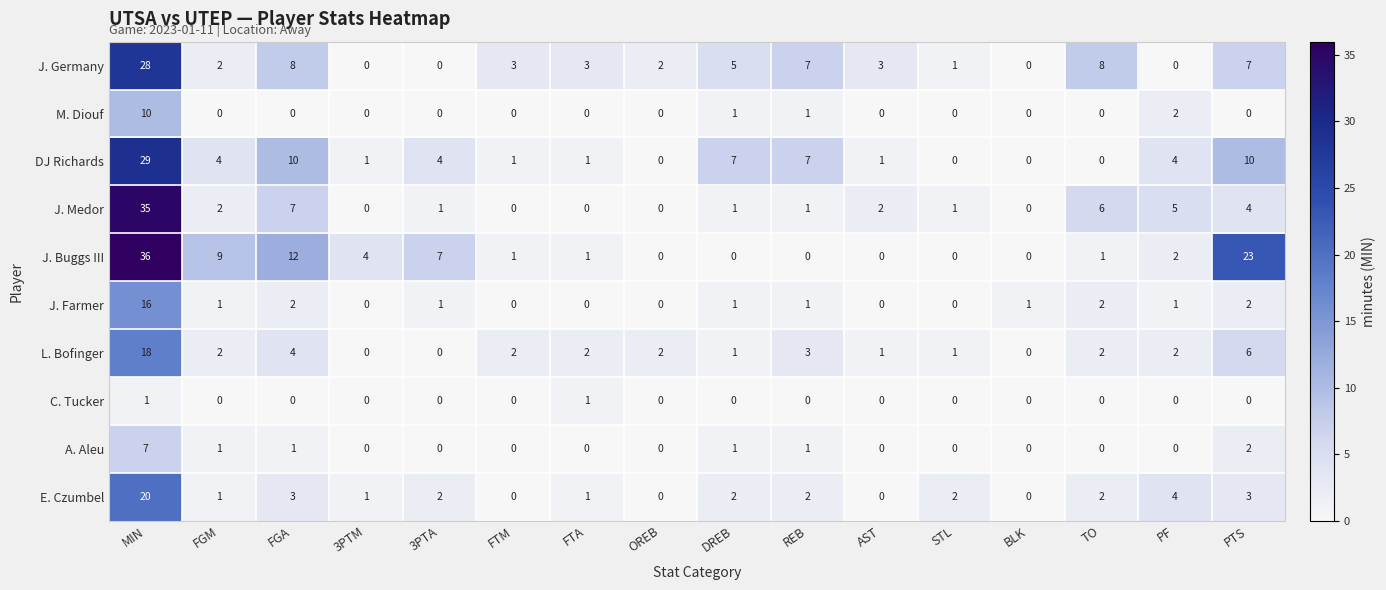

Which series has the largest total across all categories?

J. Buggs III